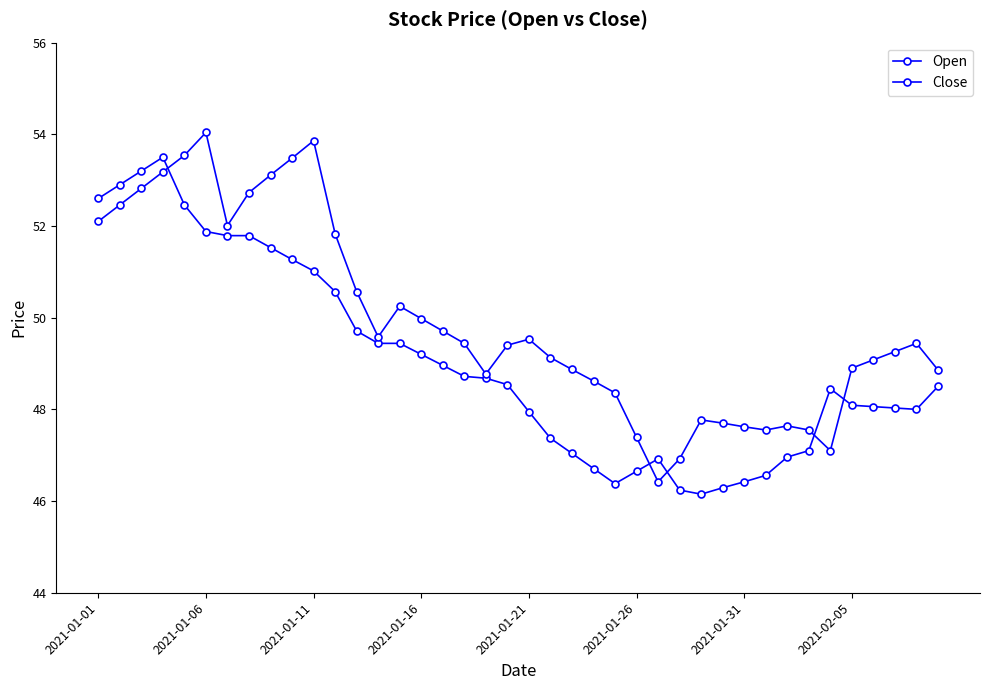

Is this an area chart (filled region under the line)?

No